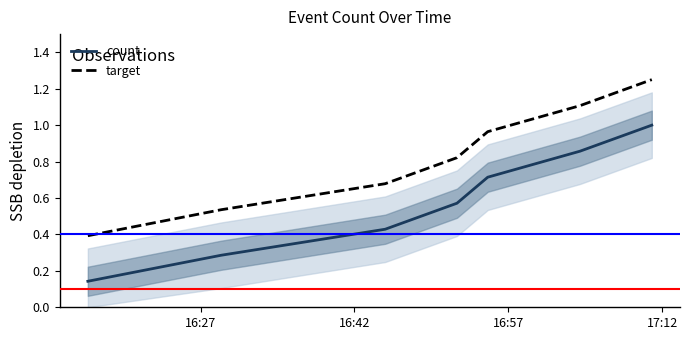

True or false: target and count cross at least once.

False